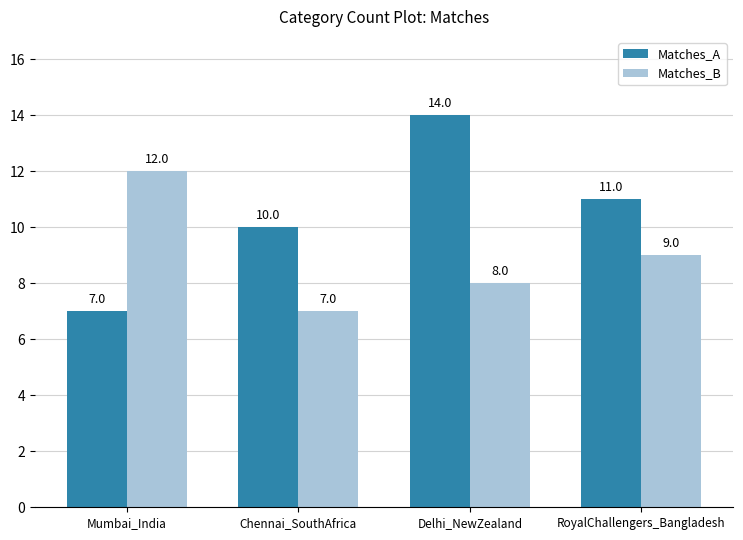

How many bars are there in each group?

2